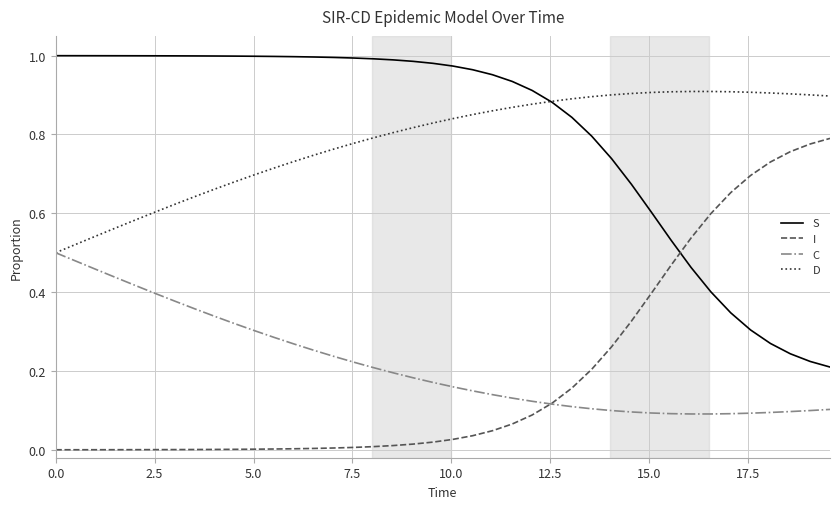

Which series has the largest total across all categories?

S